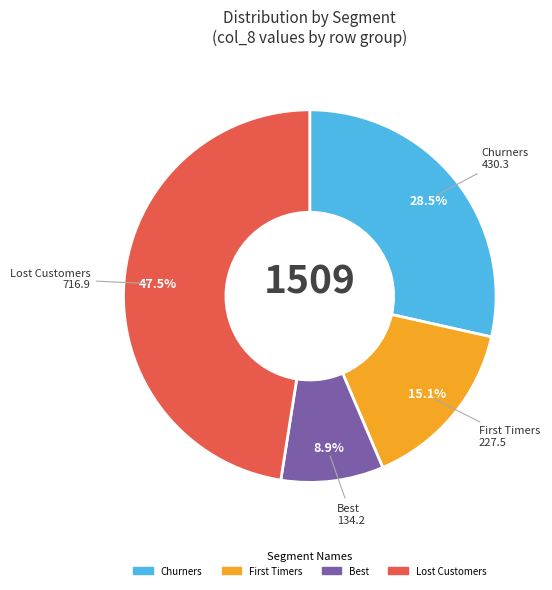

How many slices are in this pie chart?

4